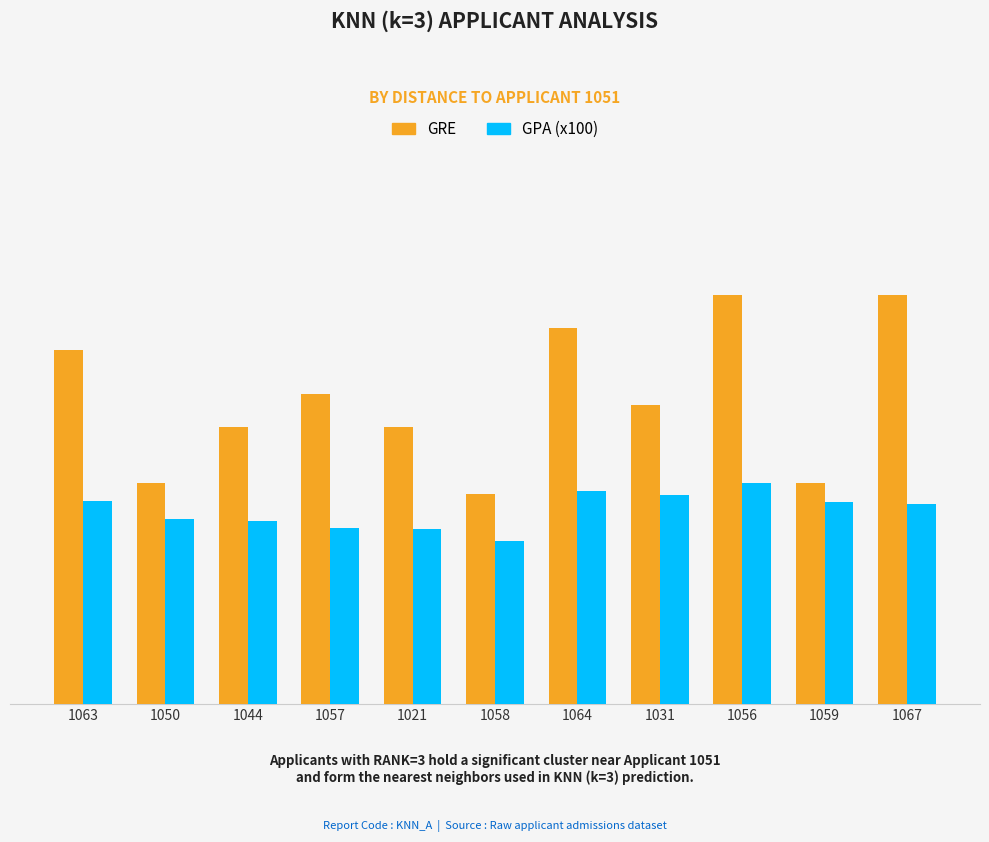

What is the difference between the GRE values at 1064 and 1044?

180